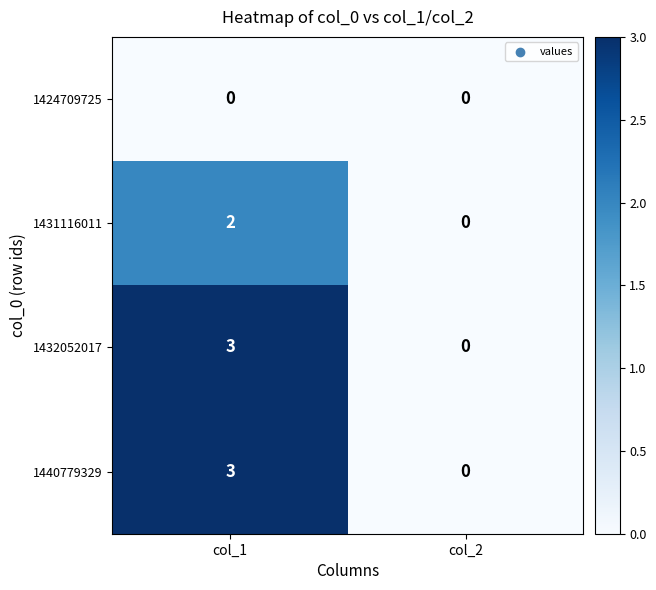

Rank the categories by 1440779329 value from highest to lowest.

col_1, col_2